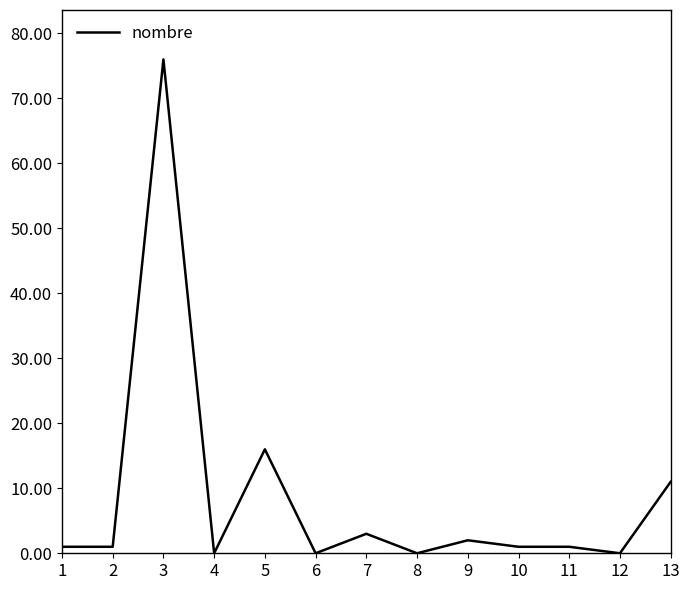

What is the difference between the maximum and minimum values?

76